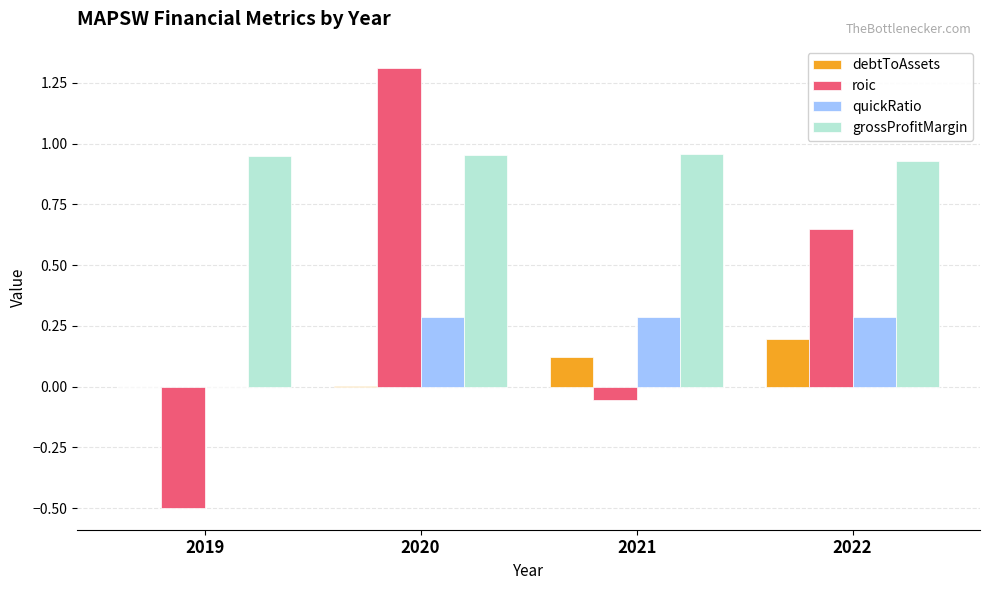

What is the sum of all debtToAssets values?

0.3